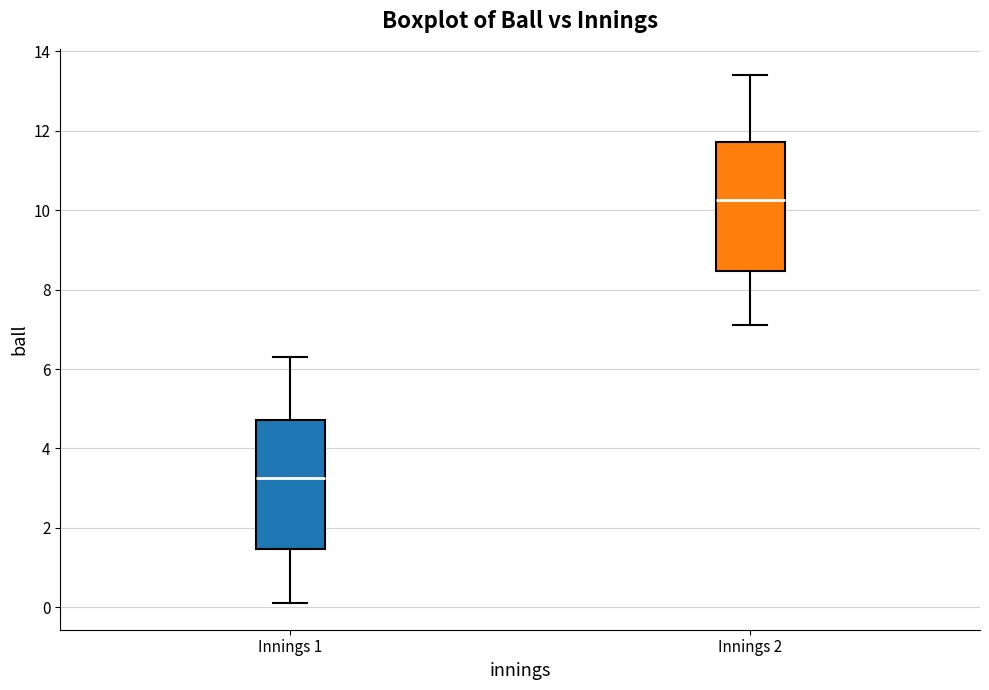

Reading left to right, transcribe this box plot: for each box, give where its median line is, the range the box spans, and where its two whiskers end, as read against the y-axis. The values are not printed on the chart, so give them approximately, as read against the axis.

Innings 1: median 3.2, box 1.4 to 4.8, whiskers 0.2 to 6.4
Innings 2: median 10.2, box 8.4 to 11.8, whiskers 7.2 to 13.4